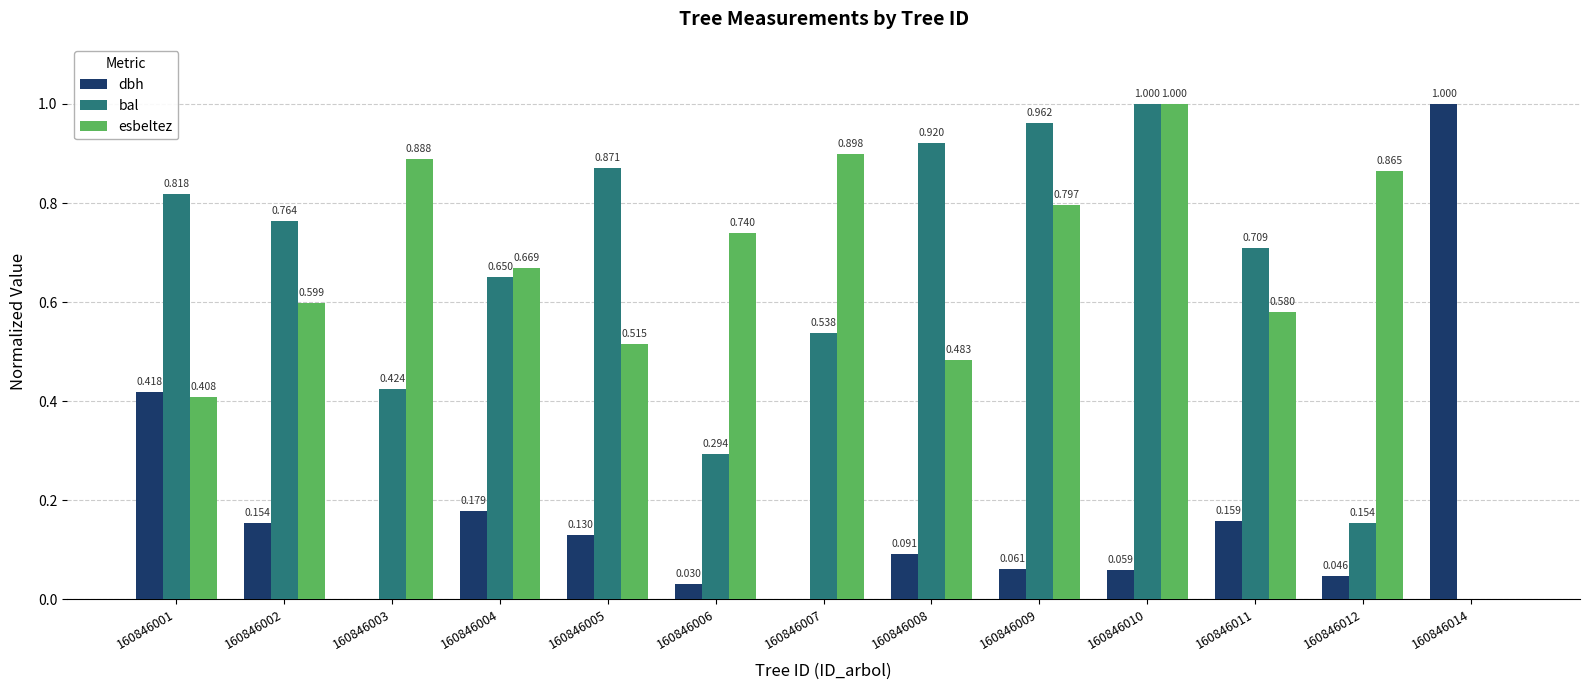

Which series has the largest total across all categories?

esbeltez